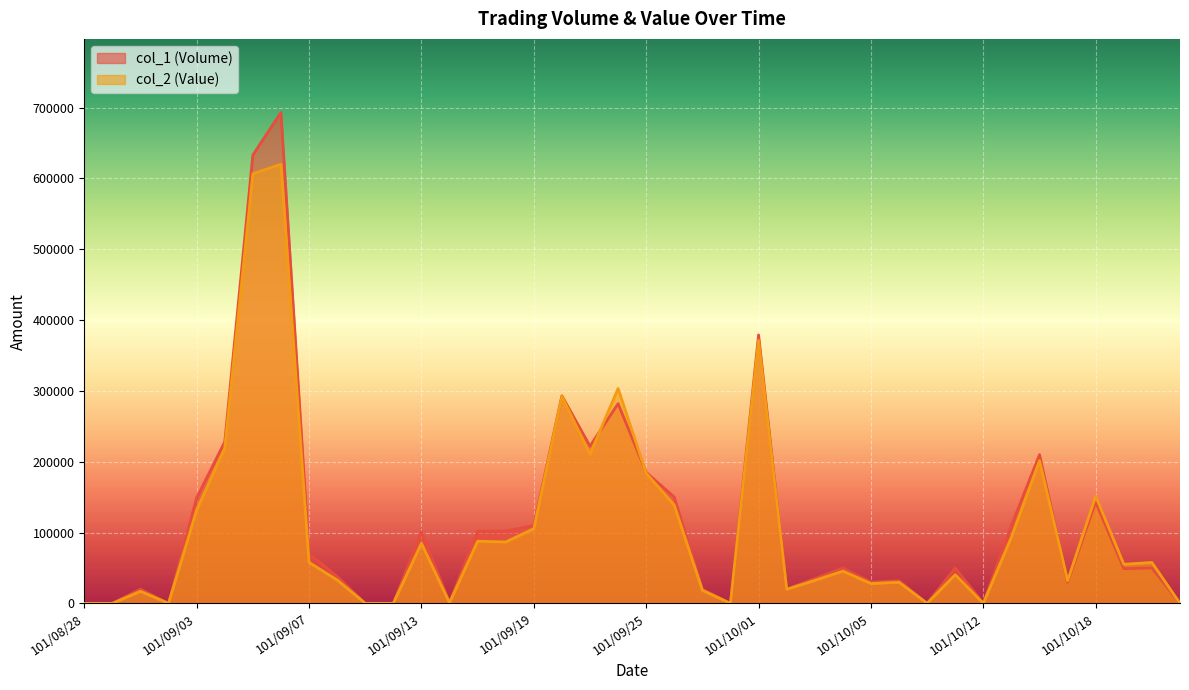

What are all the series names shown in the legend?

col_1 (Volume), col_2 (Value)